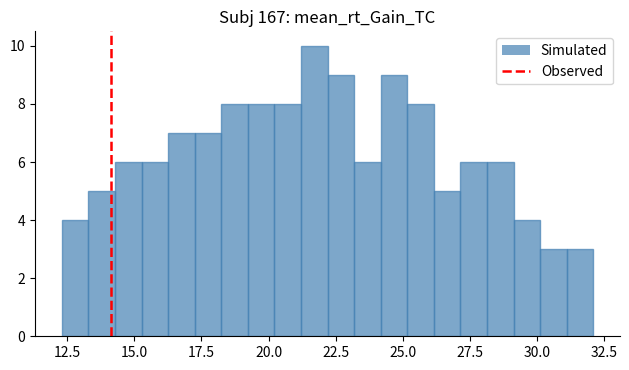

Around what value on the x-axis is the tallest bar? Give the approximate position of its centre, as read against the axis.

21.5